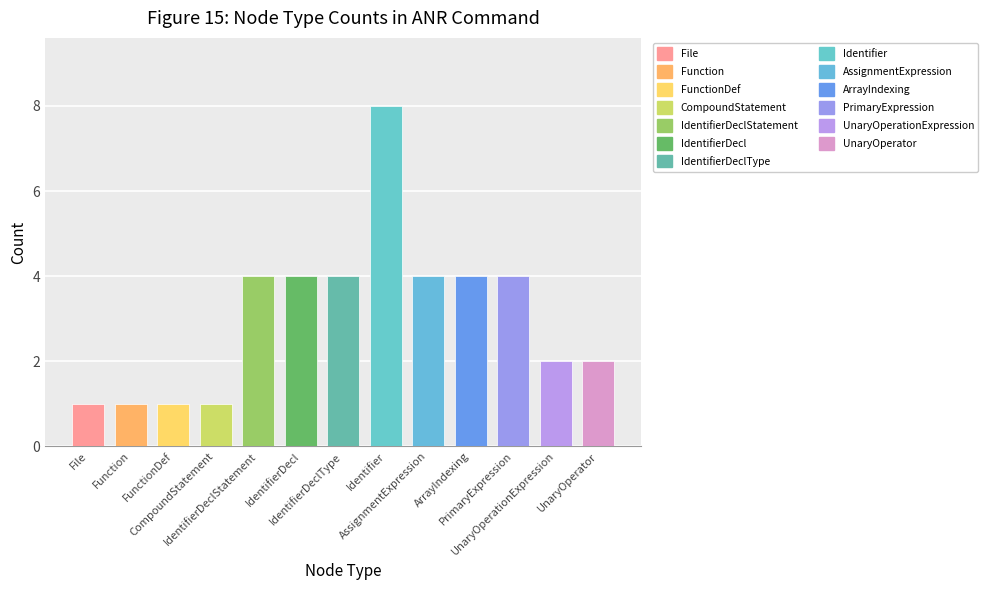

Which label corresponds to the smallest value in the chart?

File